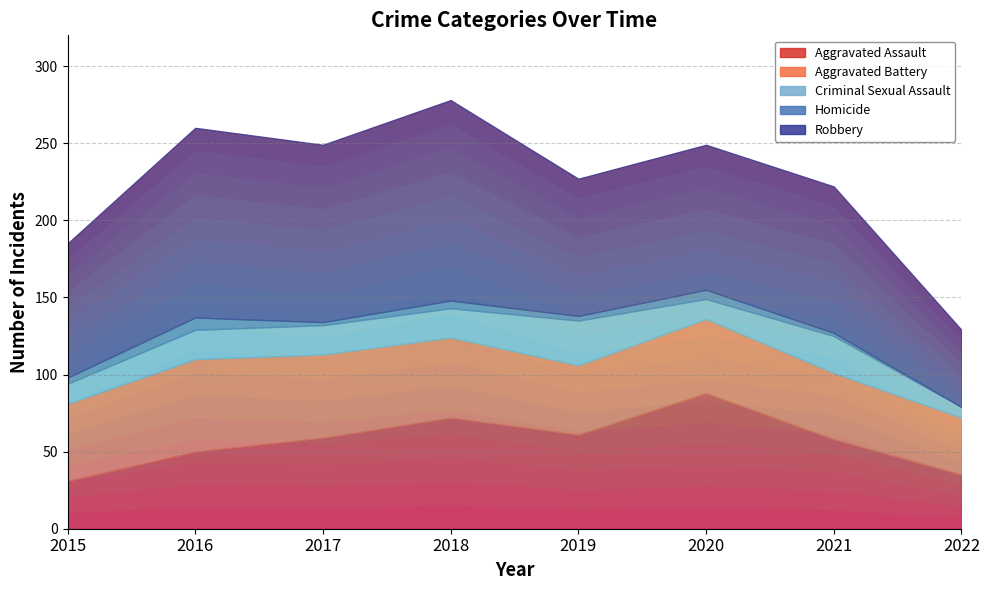

Between 2017 and 2019, which series saw the biggest shift?

Robbery